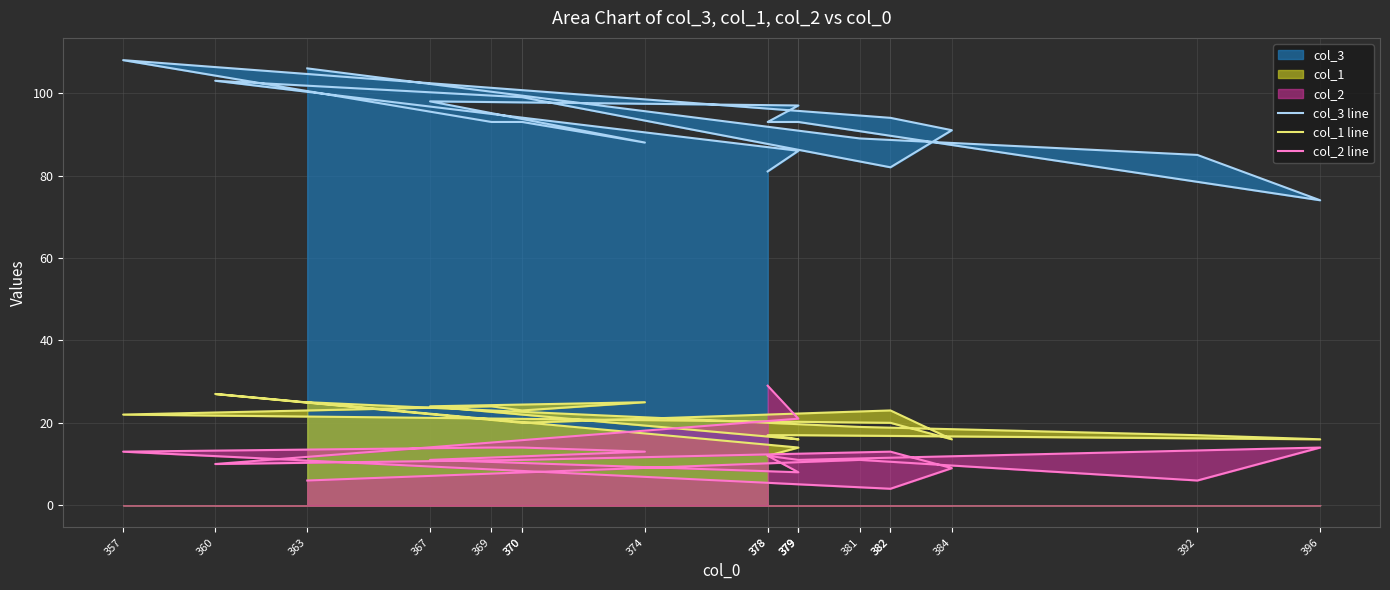

Which series changed the most between 374 and 367?

col_3 line